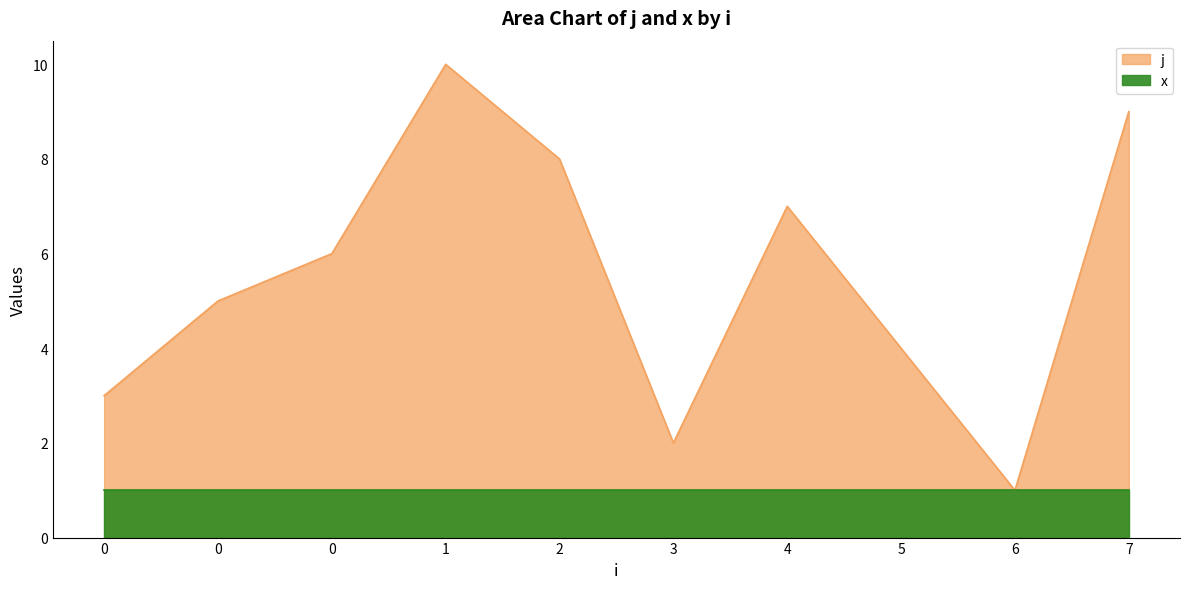

What is the ratio of the value at 1 to the value at 4?

1.4